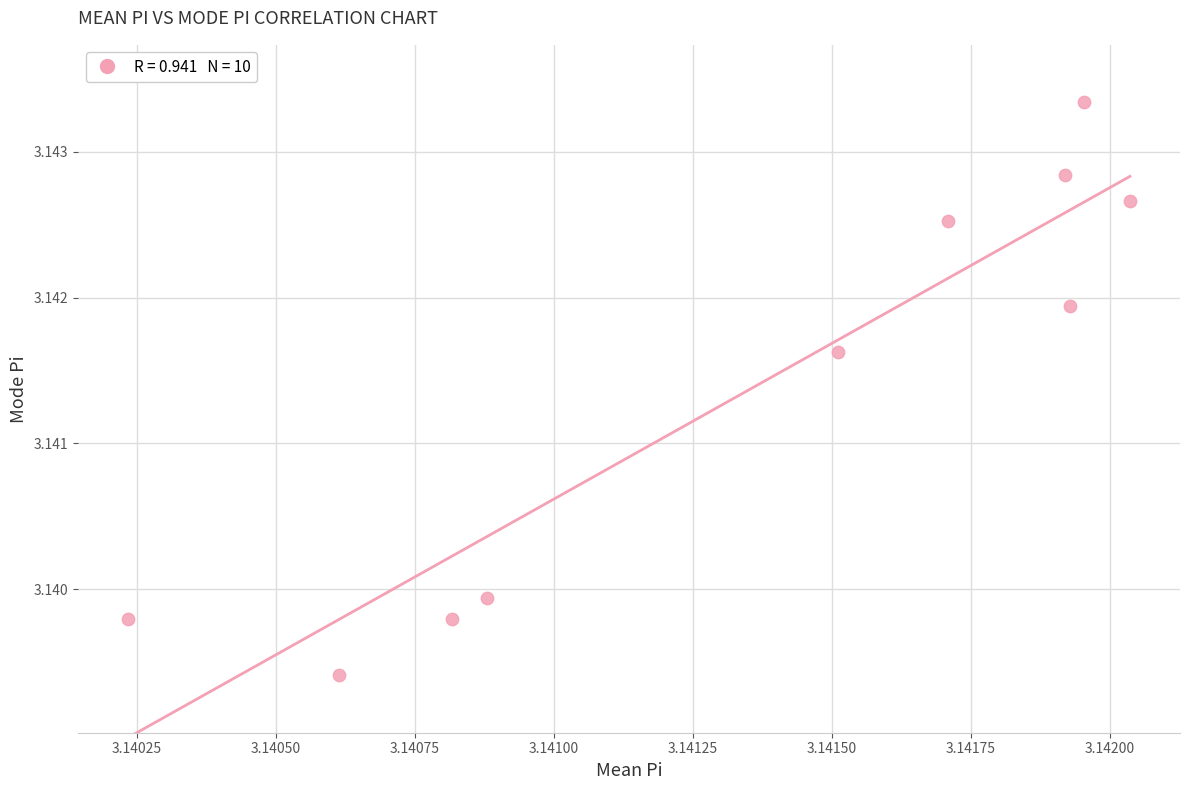

How many points are shown in the scatter plot?

10